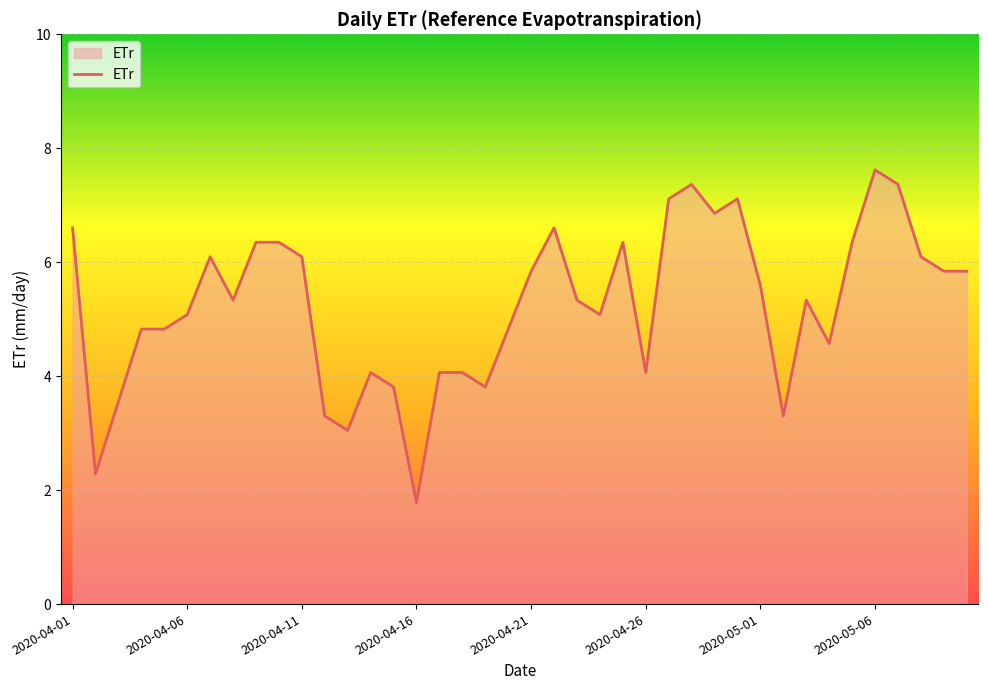

What is the greatest value displayed?

7.6